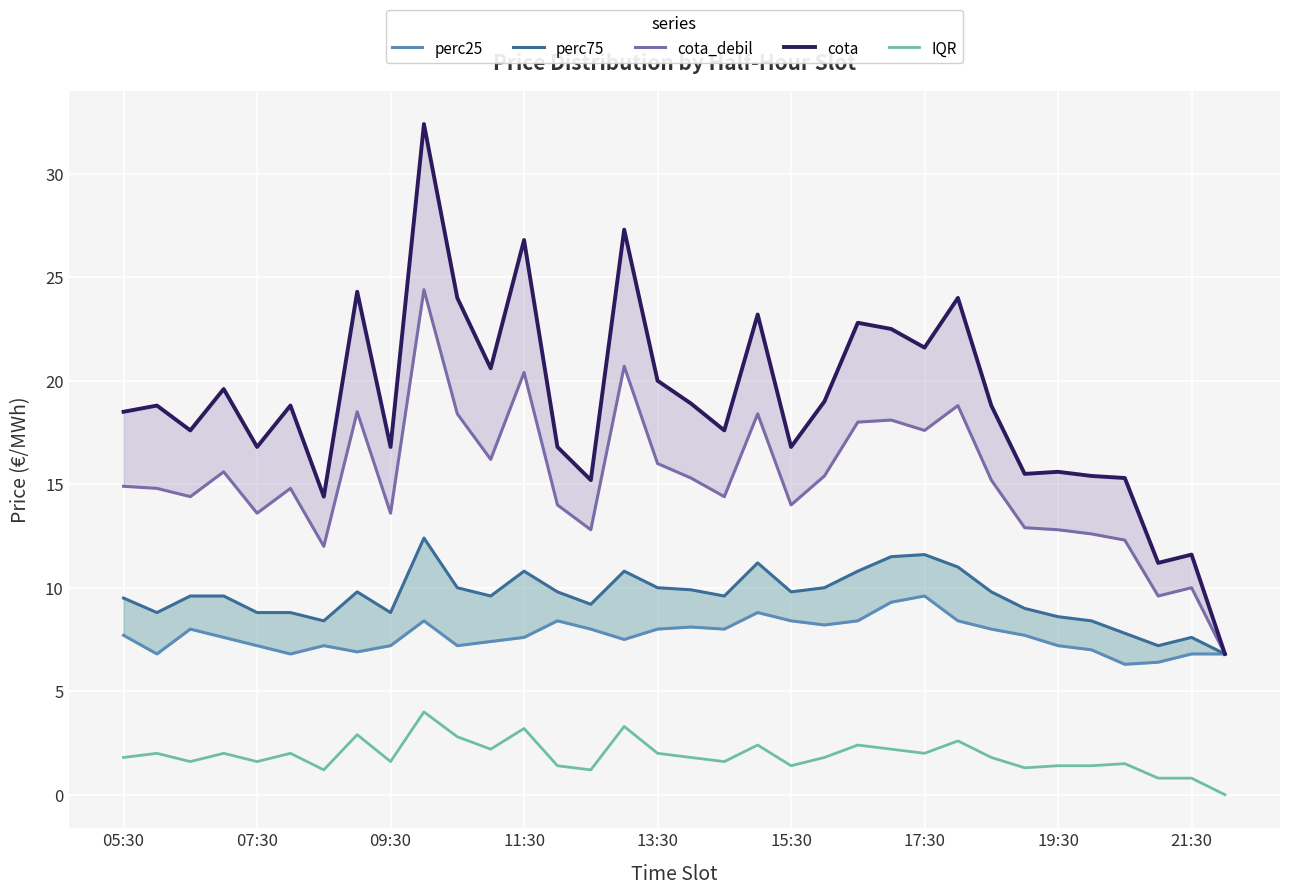

Where does the perc25 series first go above 7?

05:30